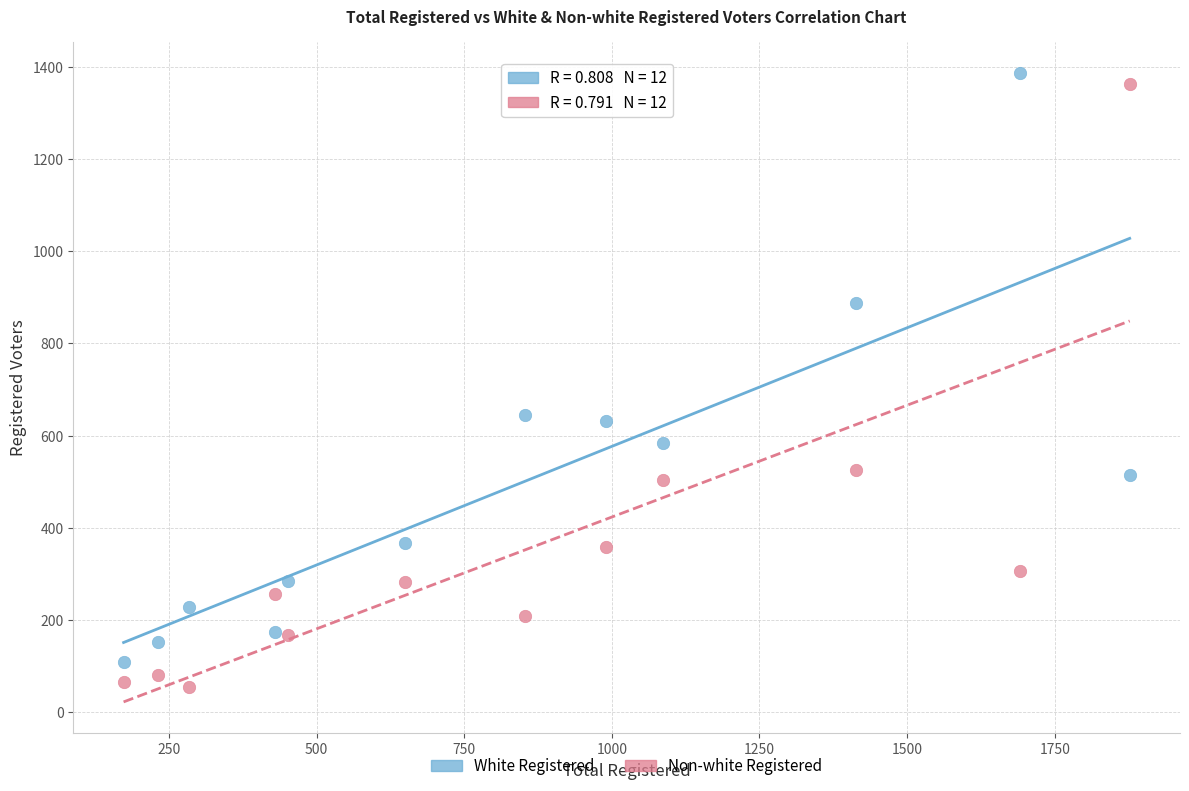

What are all the series names shown in the legend?

White Registered, Non-white Registered